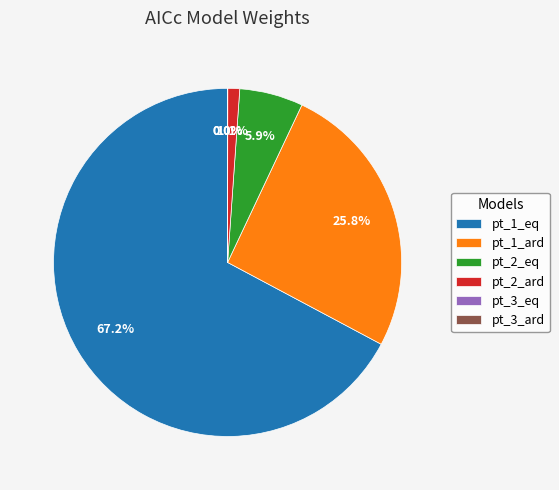

How much of the chart is everything except pt_1_eq?

32.8%